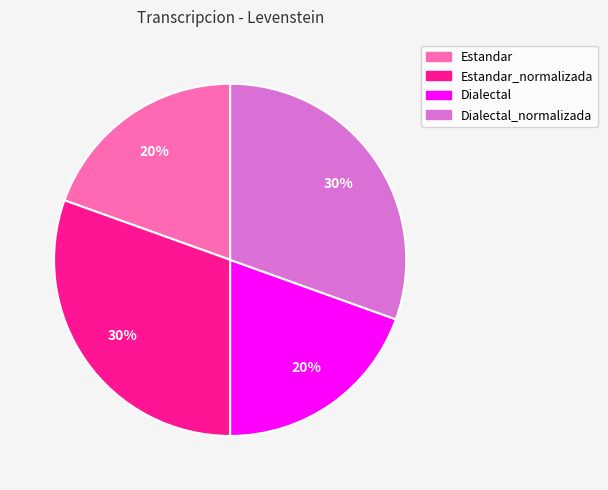

To the nearest percent, what is the average slice percentage?

25%